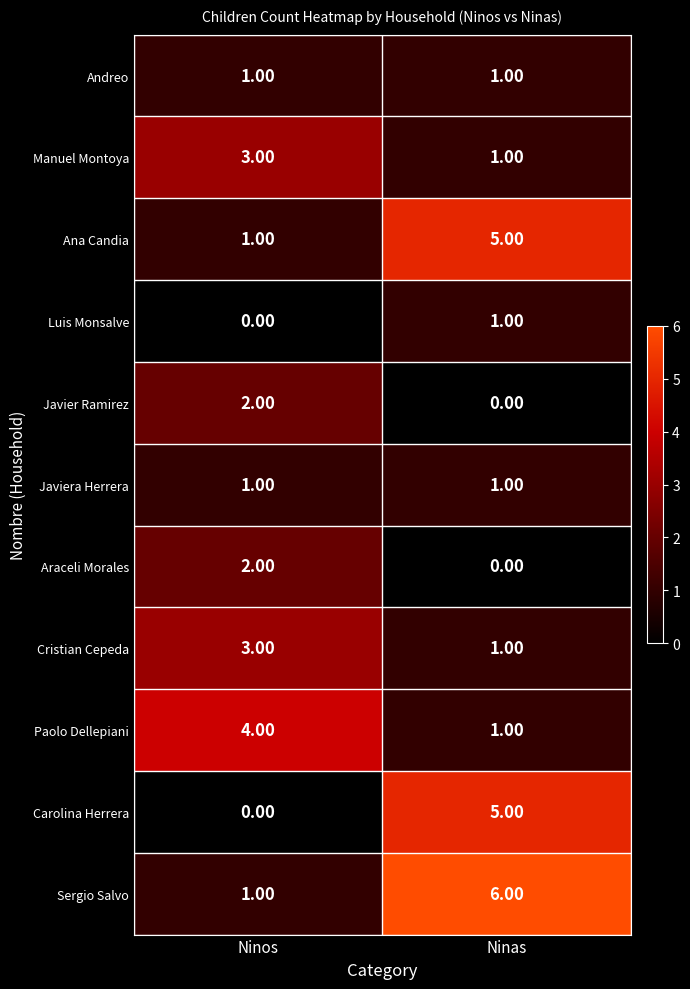

What is the total value across all series at Ninos?

18